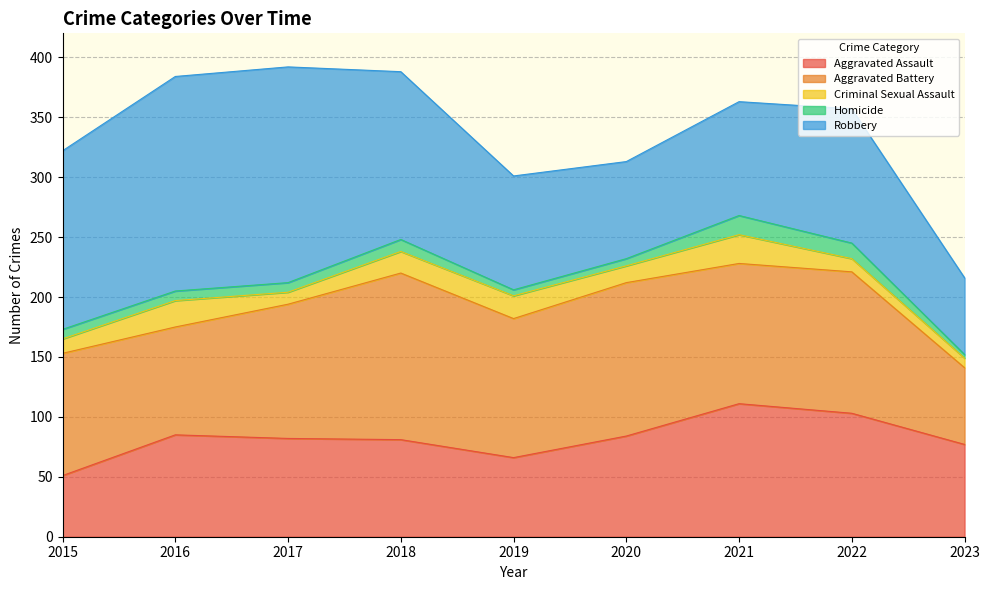

Which series has the largest total across all categories?

Robbery